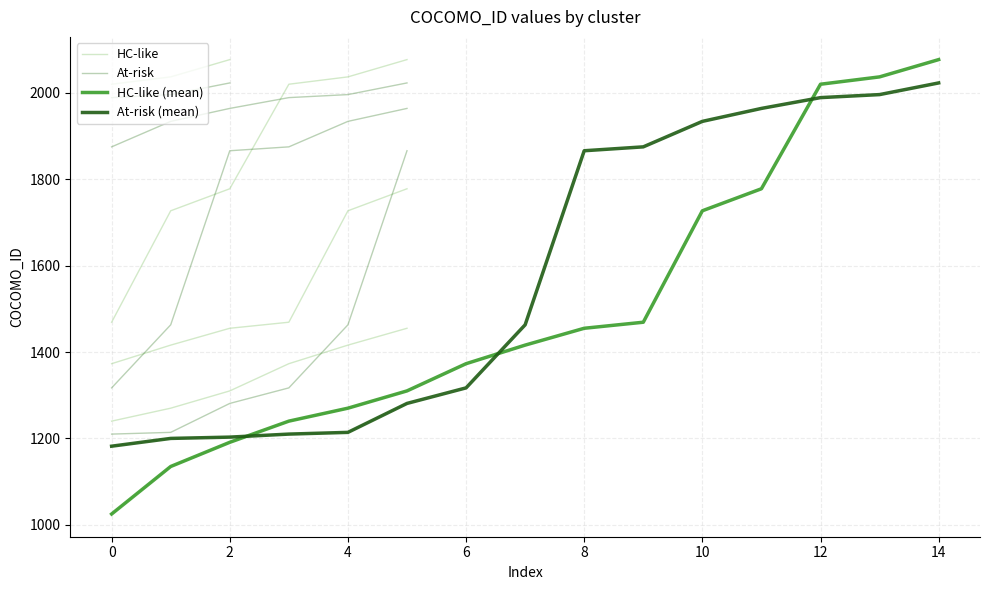

Which series ends up on top after the final intersection of At-risk (mean) and HC-like (mean)?

HC-like (mean)